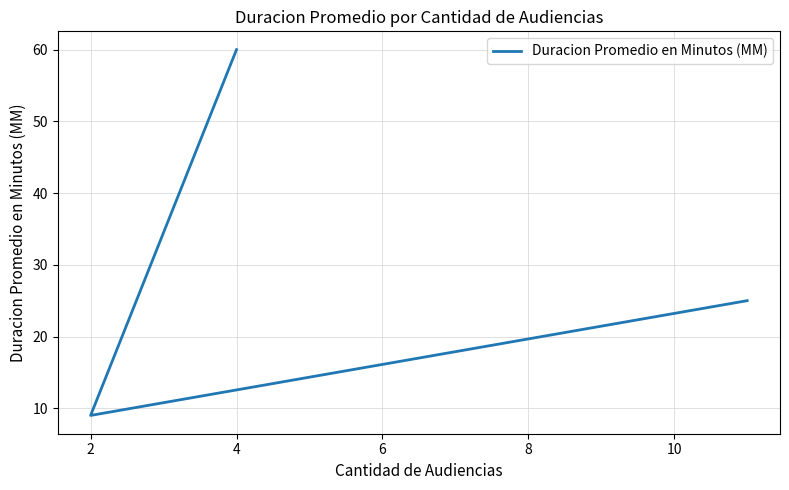

What is the change in value from 0 to 4?

-35